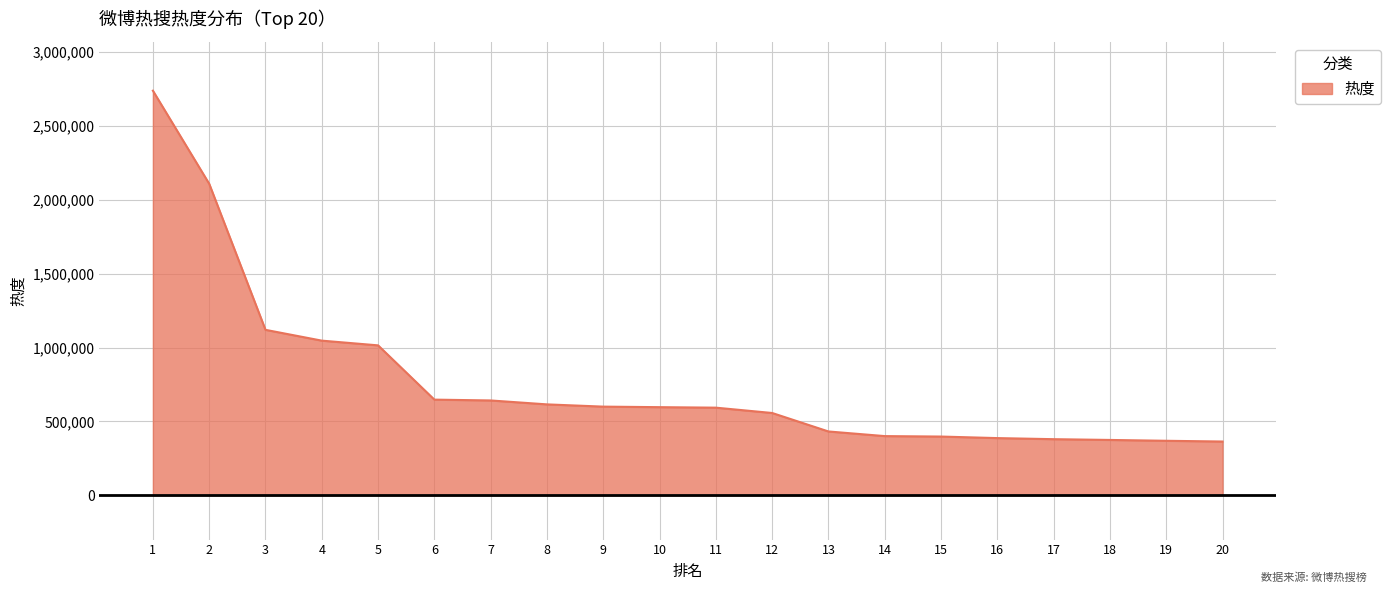

The value at 3 is 1119689. True or false?

True